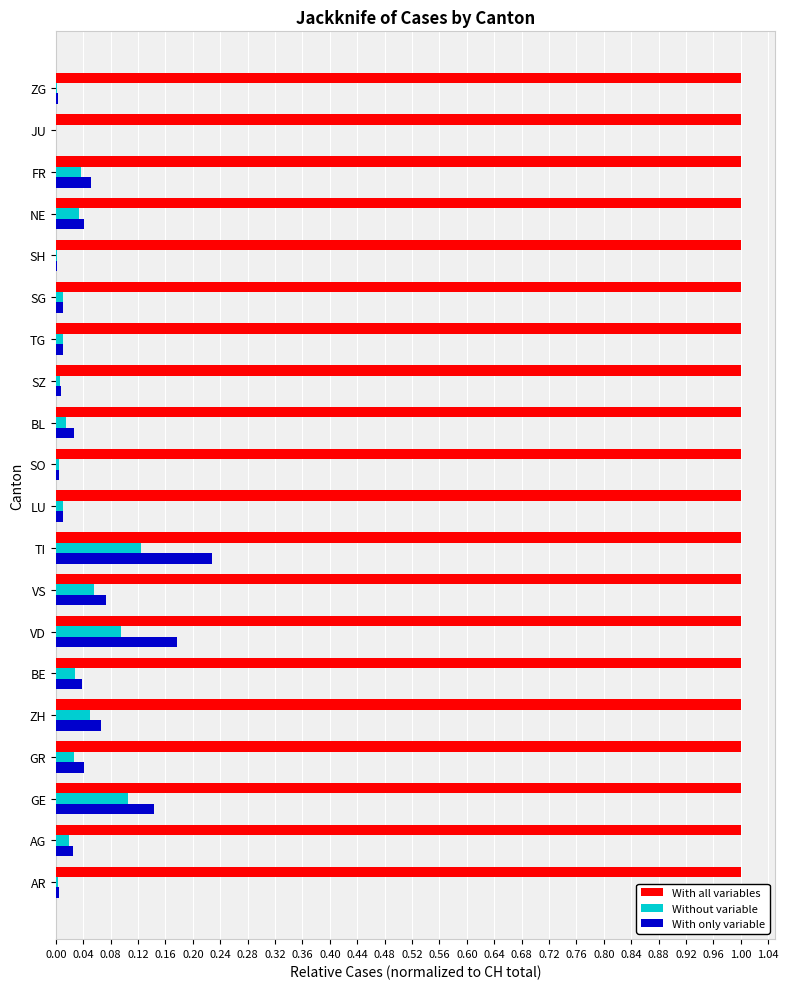

At which category is the sum across all series the highest?

TI